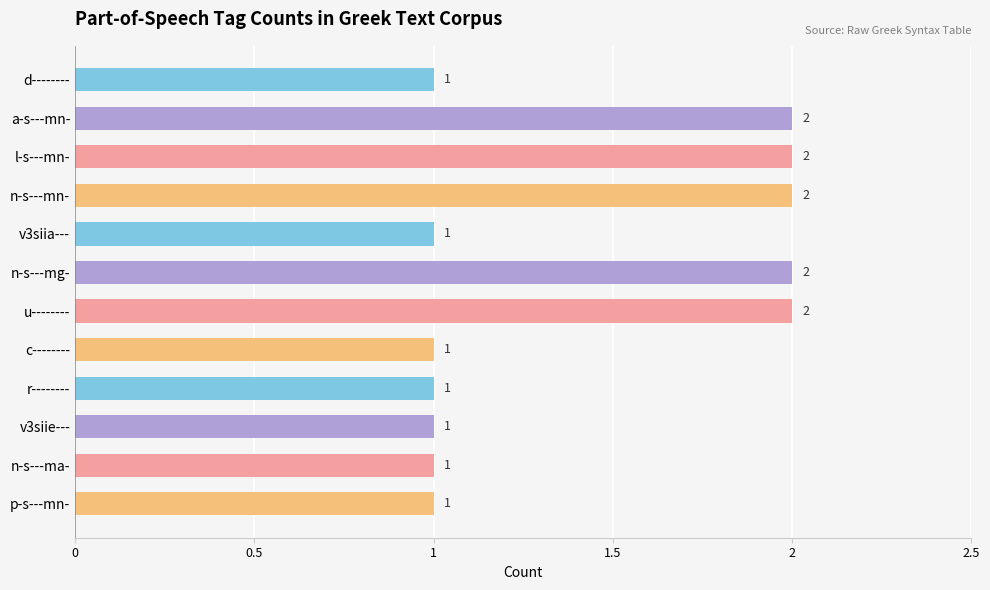

Does the chart contain any negative values?

No